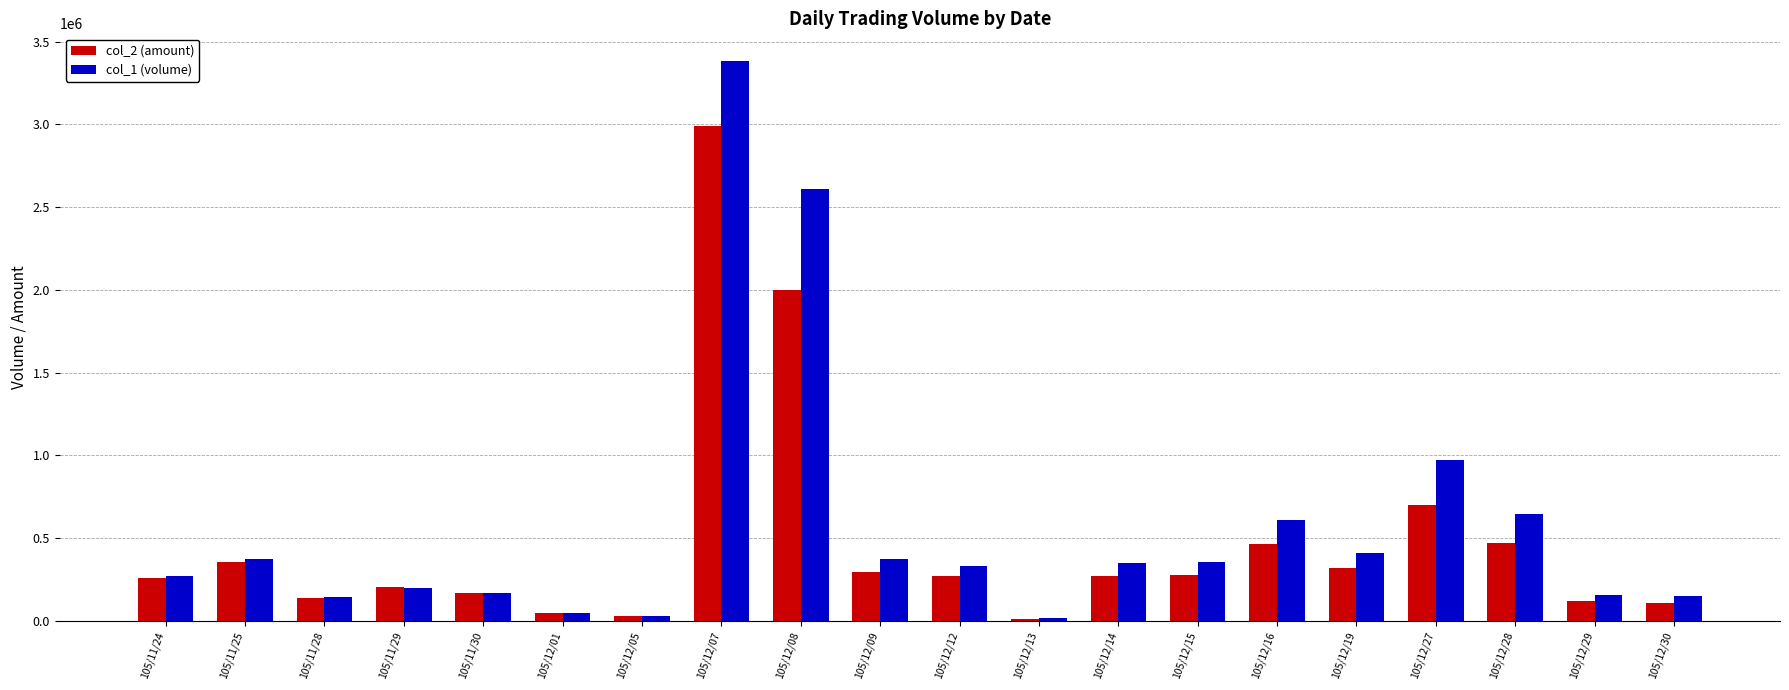

Rank the series at 105/12/07 from highest to lowest value.

col_1 (volume), col_2 (amount)